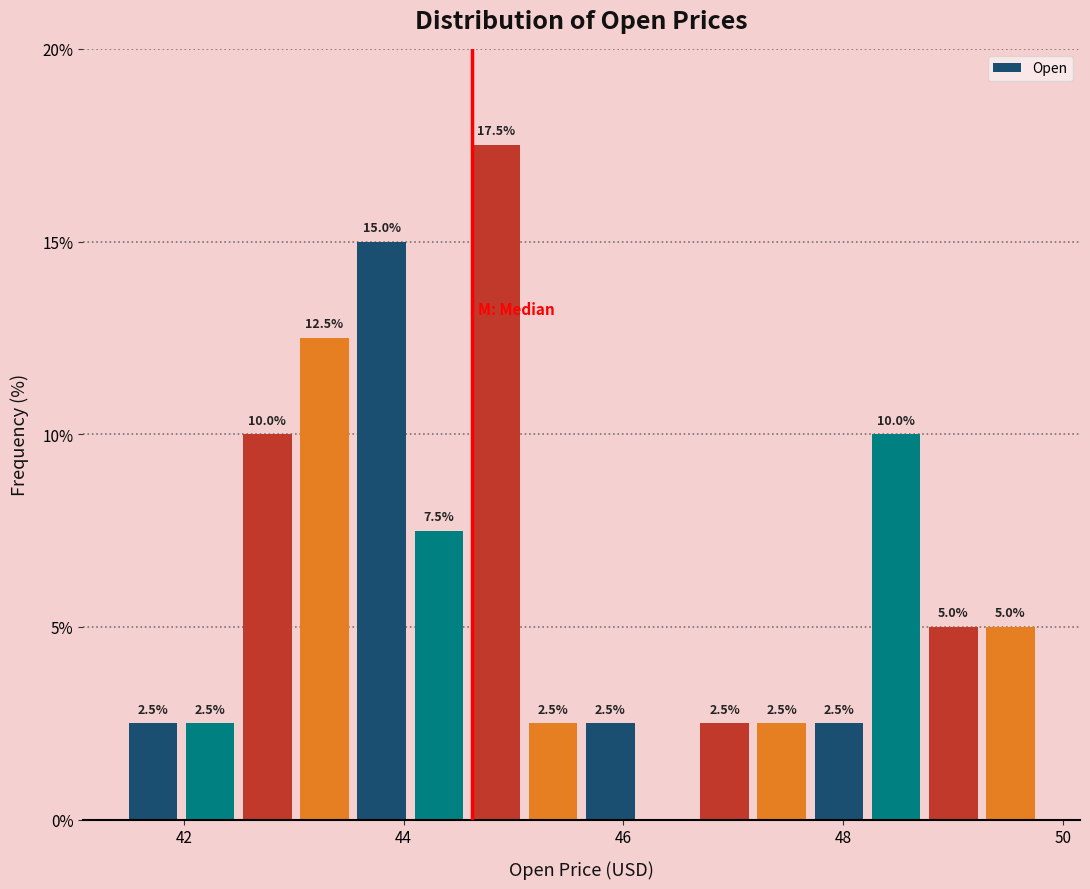

Around what value on the x-axis is the tallest bar? Give the approximate position of its centre, as read against the axis.

44.8